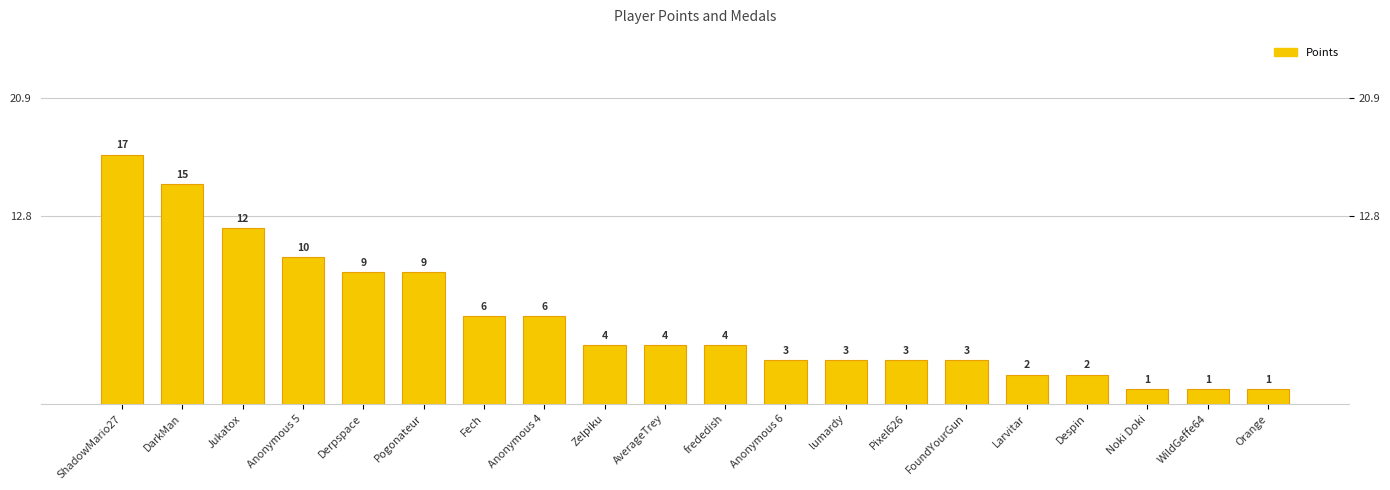

What is the label of the 15th bar from the left?

FoundYourGun